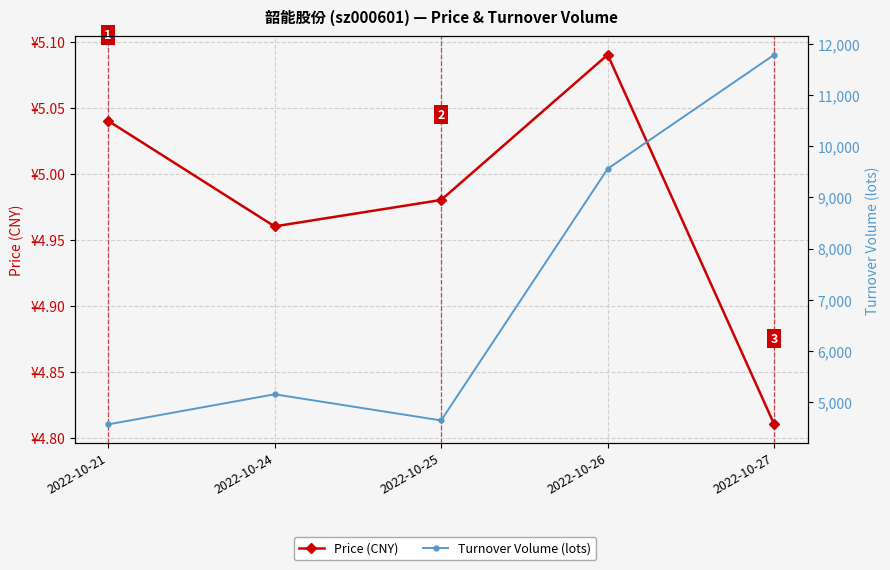

List the labels in order of Turnover Volume (lots) value, smallest first.

2022-10-21, 2022-10-25, 2022-10-24, 2022-10-26, 2022-10-27